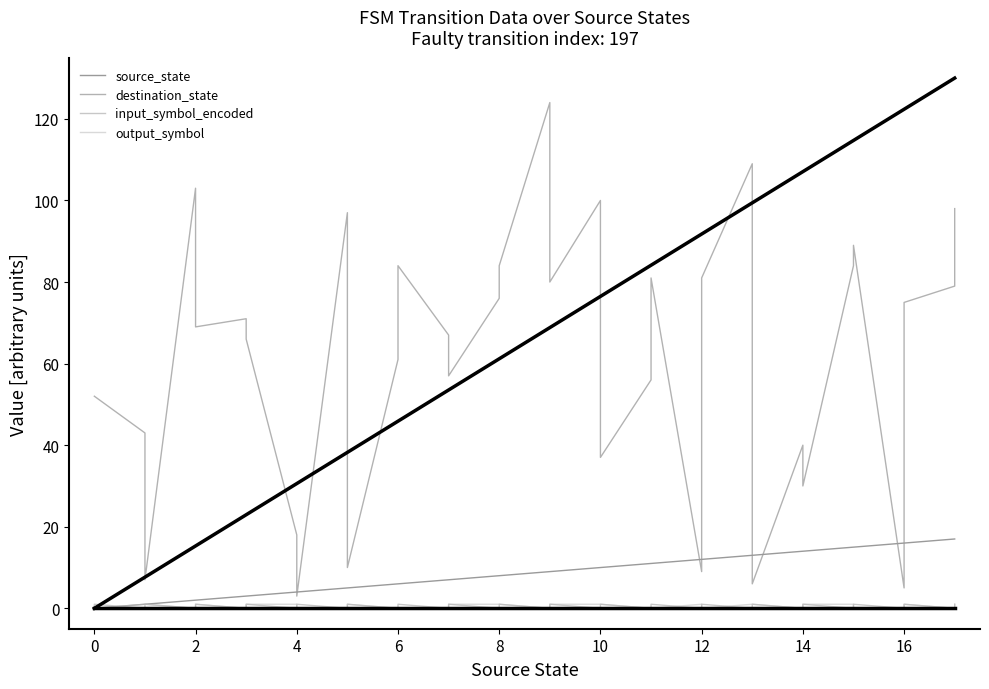

Reading left to right, extract all data points from this chart.

source_state: 0	0	1	1	2	2	3	3	4	4	5	5	6	6	7	7	8	8	9	9	10	10	11	11	12	12	13	13	14	14	15	15	16	16	17	17
destination_state: 52	52	43	7	103	69	71	66	18	3	97	10	61	84	67	57	76	84	124	80	100	37	56	81	9	81	109	6	40	30	84	89	5	75	79	98
input_symbol_encoded: 0	1	0	1	0	1	0	1	0	1	0	1	0	1	0	1	0	1	0	1	0	1	0	1	0	1	0	1	0	1	0	1	0	1	0	1
output_symbol: 0	0	1	1	0	1	0	1	1	0	0	1	0	0	0	1	1	1	0	1	1	1	0	0	1	0	1	1	0	1	1	0	0	1	0	1